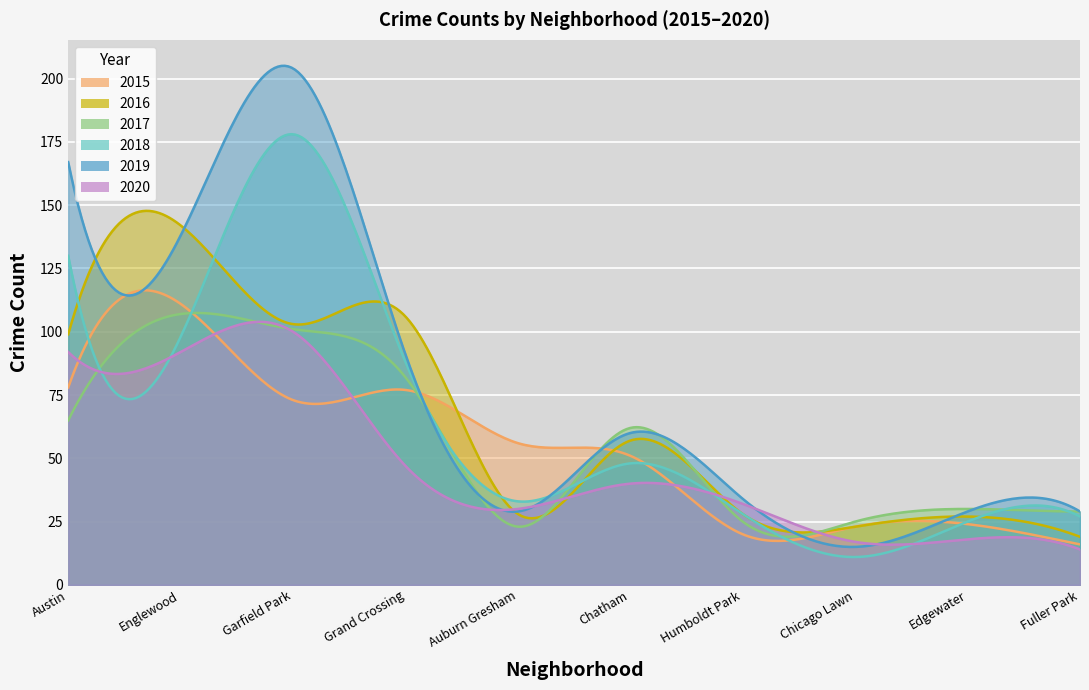

Read the 2018 value at Auburn Gresham, to the nearest 10.

30